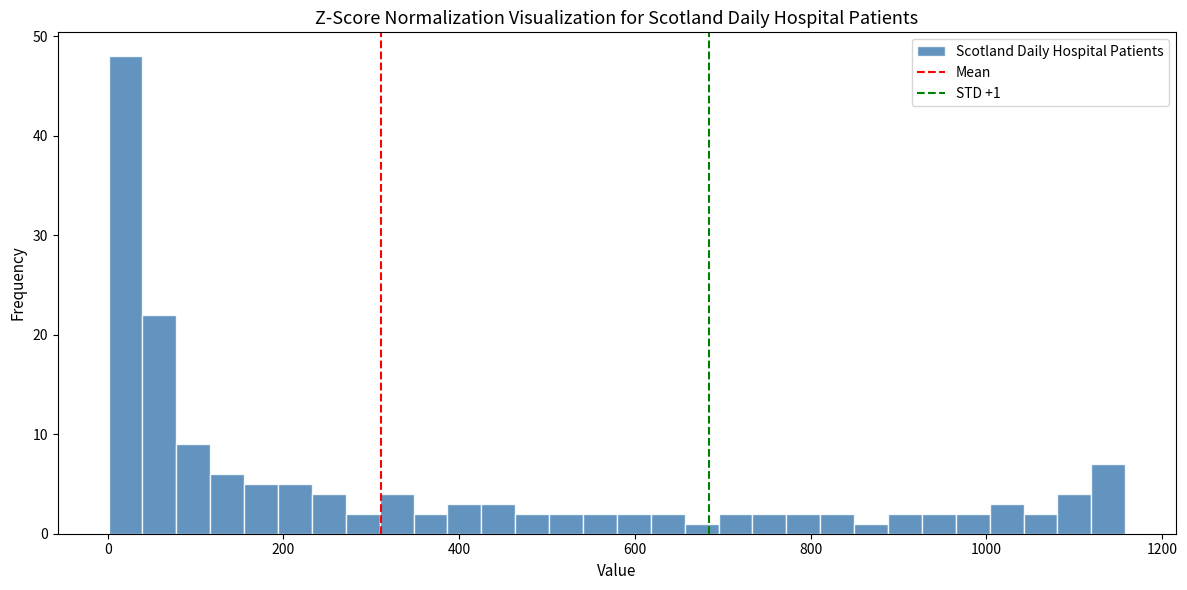

Around what value on the x-axis is the tallest bar? Give the approximate position of its centre, as read against the axis.

20